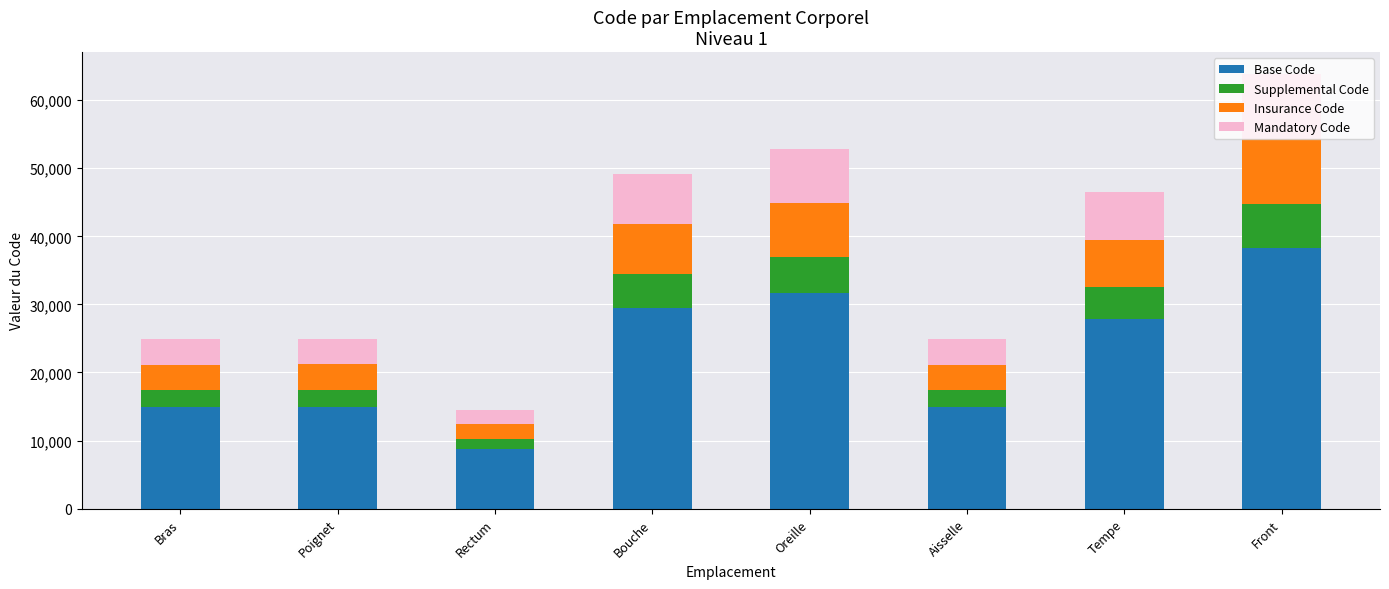

Which category has the highest value in the Base Code series?

Front